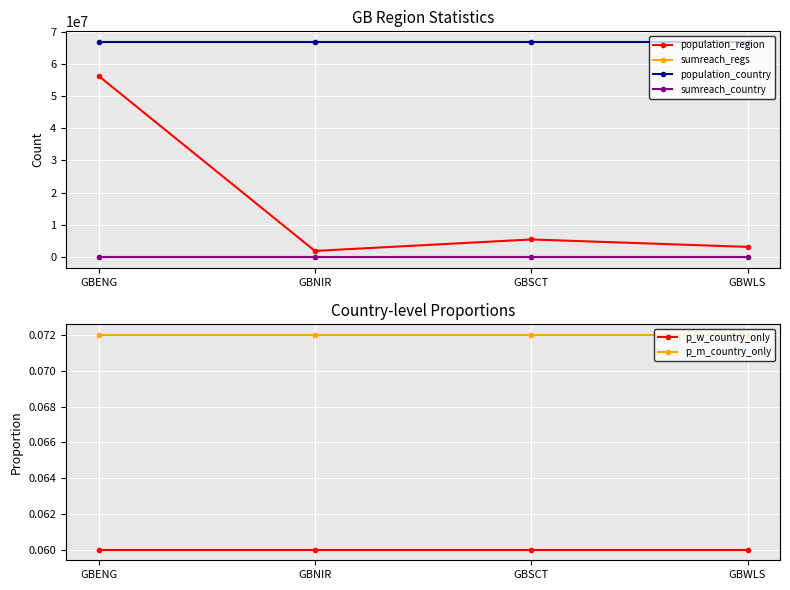

What is the difference between the second highest and minimum values in the population_region series?

3569633